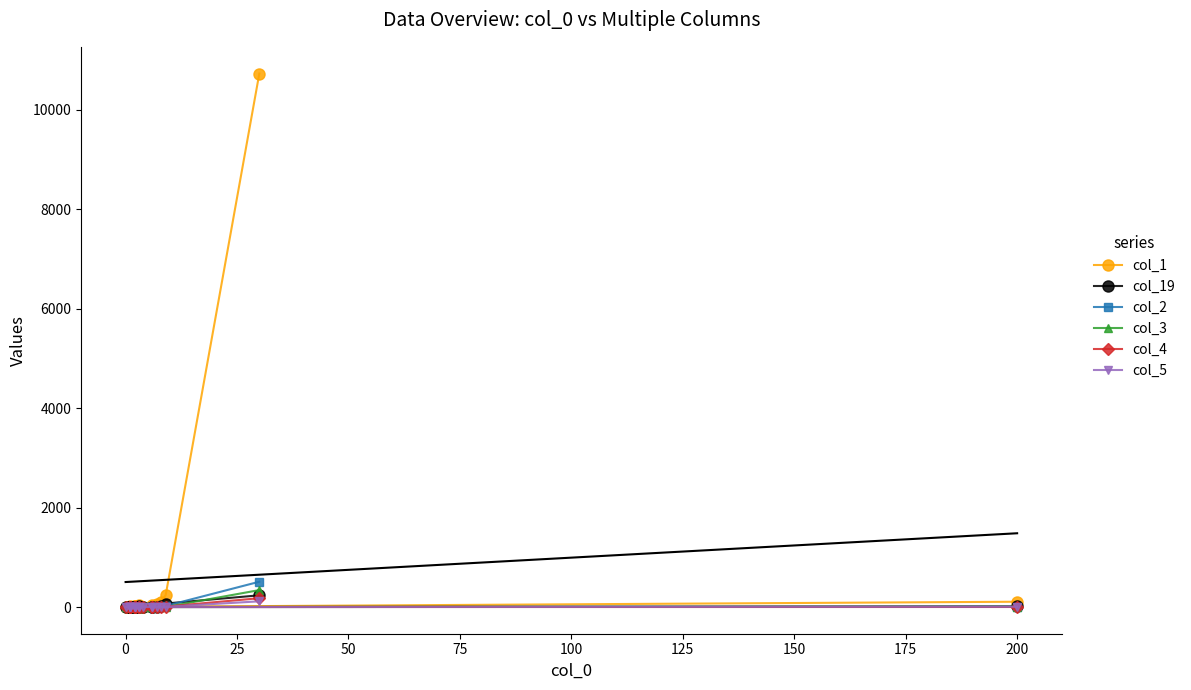

What is the average value of the col_2 series?

28